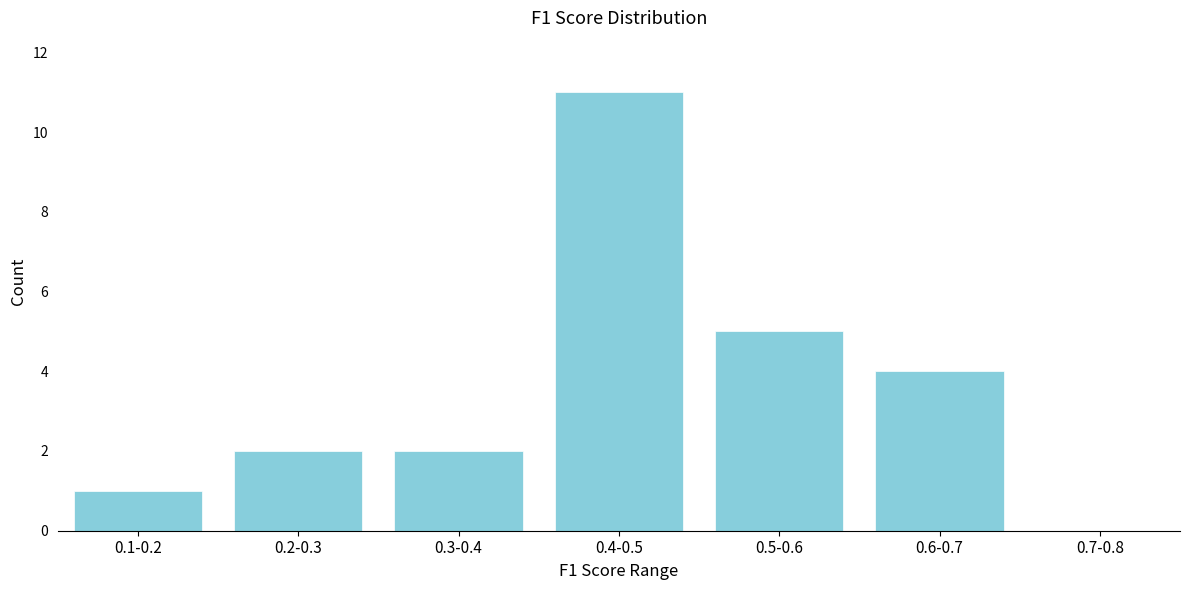

Reading left to right, list all the values displayed in this chart.

0.1-0.2=1	0.2-0.3=2	0.3-0.4=2	0.4-0.5=11	0.5-0.6=5	0.6-0.7=4	0.7-0.8=0